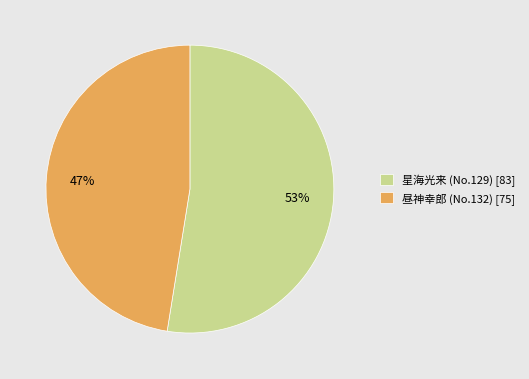

Which category accounts for the majority?

星海光来 (No.129) [83]